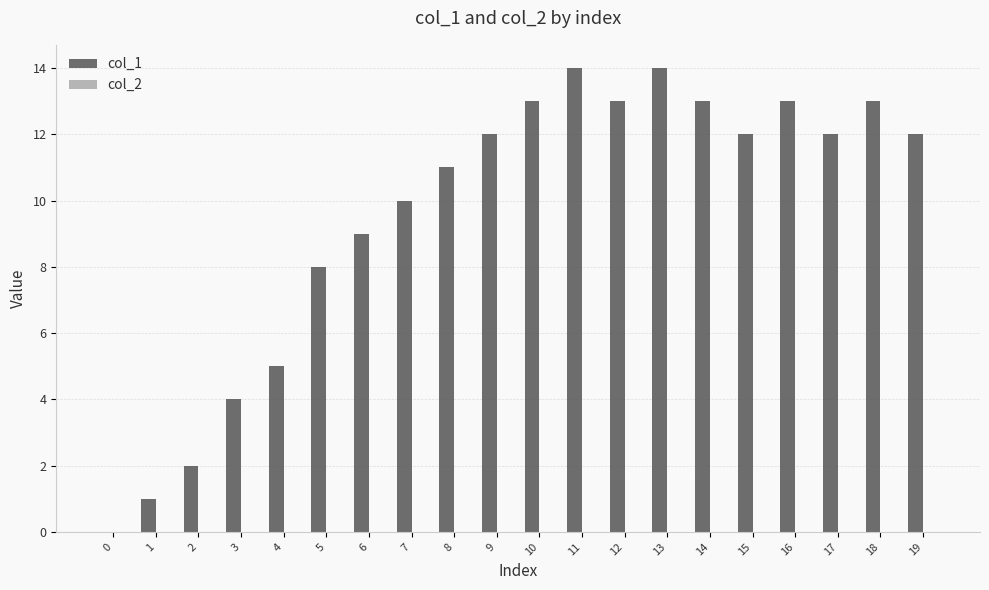

What is the sum of all values?

191